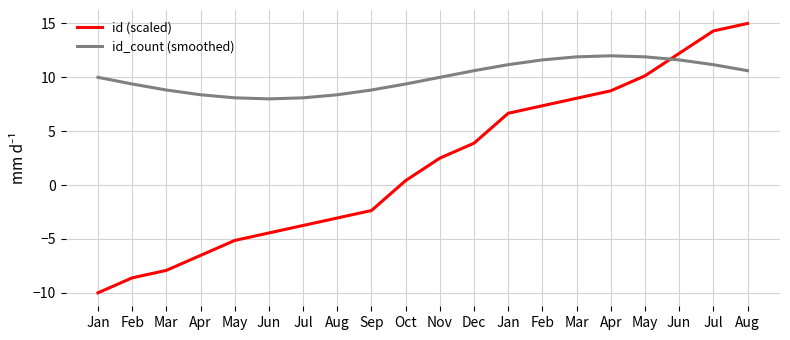

Reading left to right, transcribe all the data shown in this chart.

id (scaled): -10.0	-8.6	-7.9	-6.5	-5.1	-4.4	-3.8	-3.1	-2.4	0.4	2.5	3.9	6.7	7.4	8.1	8.8	10.1	12.2	14.3	15.0
id_count (smoothed): 10.0	9.4	8.8	8.4	8.1	8.0	8.1	8.4	8.8	9.4	10.0	10.6	11.2	11.6	11.9	12.0	11.9	11.6	11.2	10.6